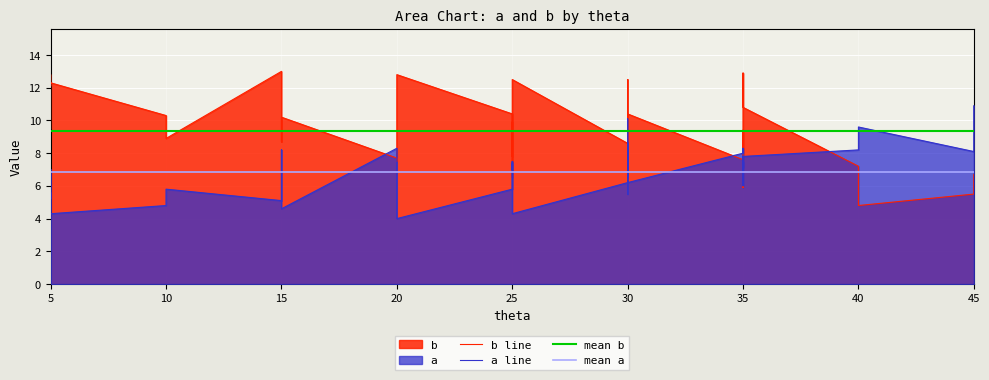

Which has a higher value, 11 or 19?

19